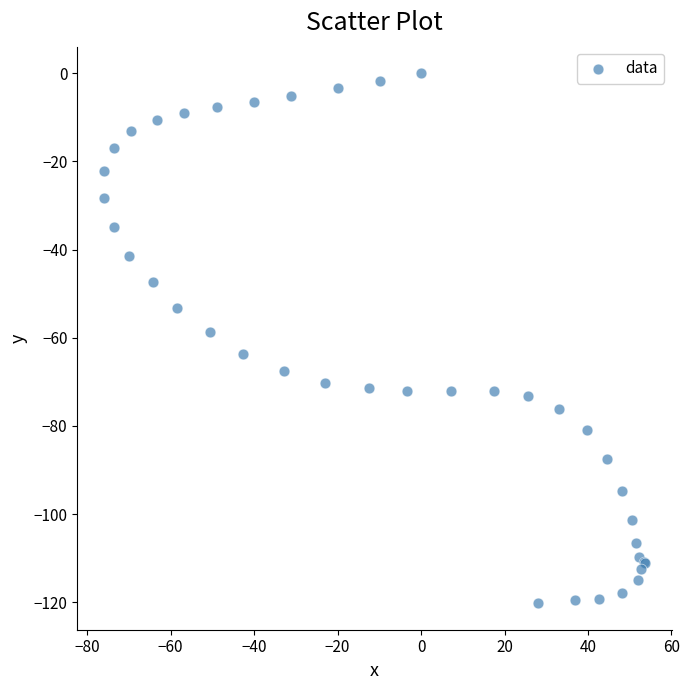

What Y value in the scatter plot is closest to -60?

-58.6